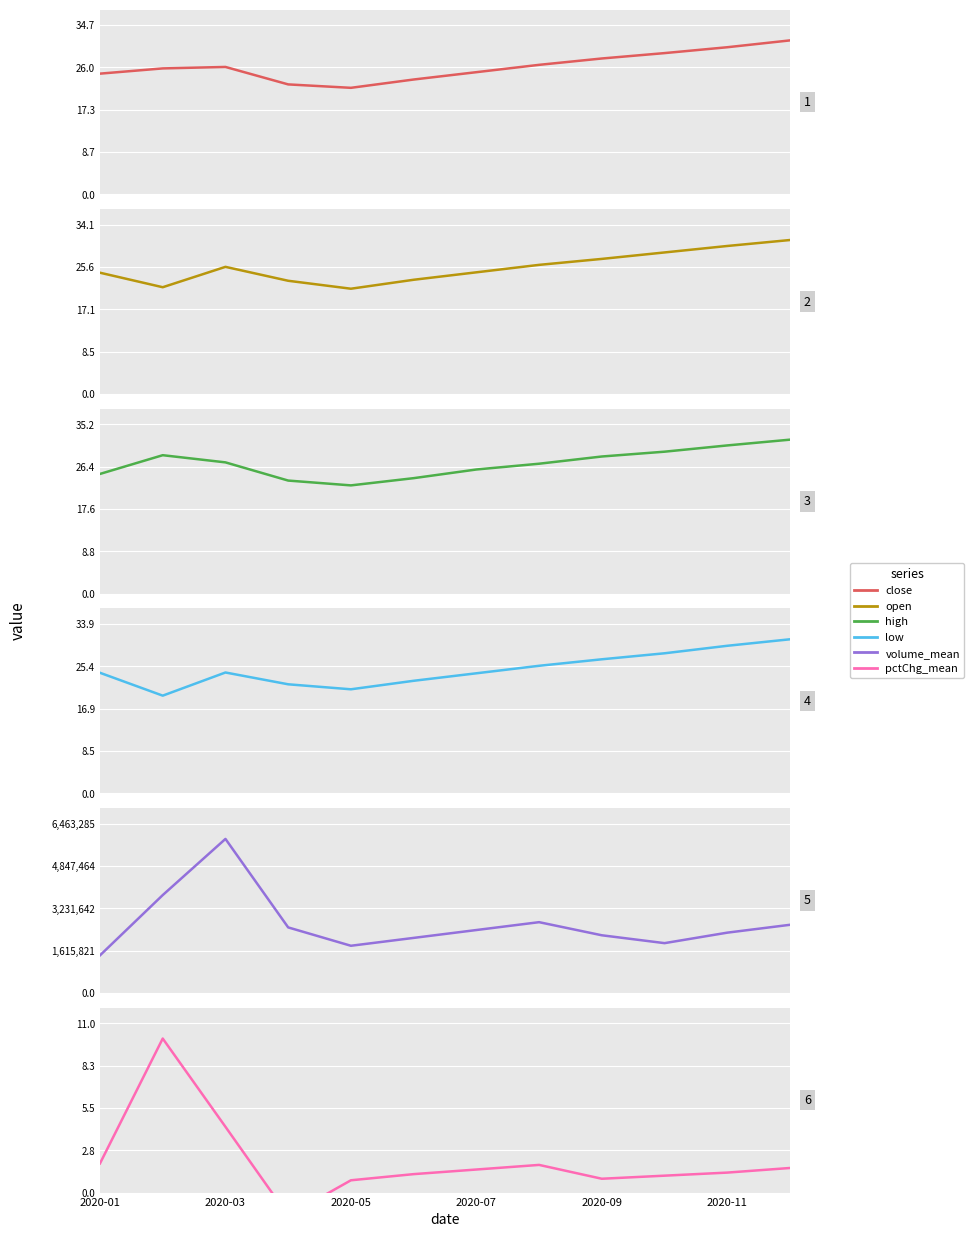

The open series shows 46.2 at 2020-11. True or false?

False